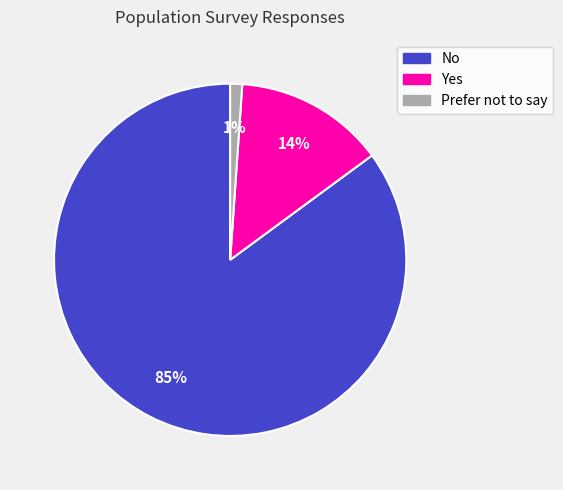

To the nearest percent, what percentage of the pie is No?

85%